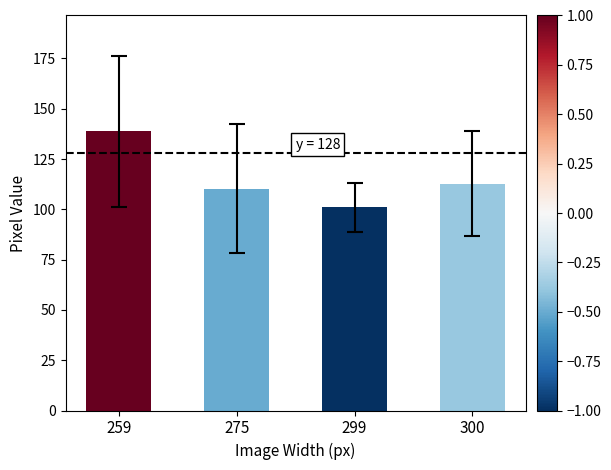

What is the difference between the values at 259 and 275?

28.5